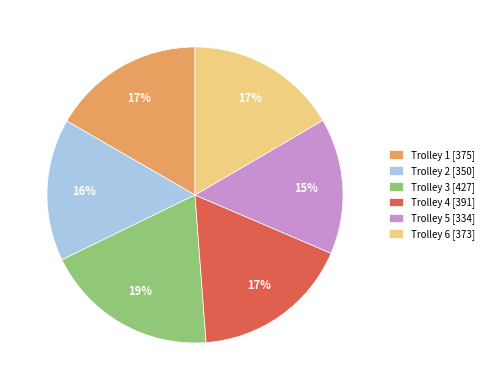

Between Trolley 2 [350] and Trolley 1 [375], which is larger?

Trolley 1 [375]